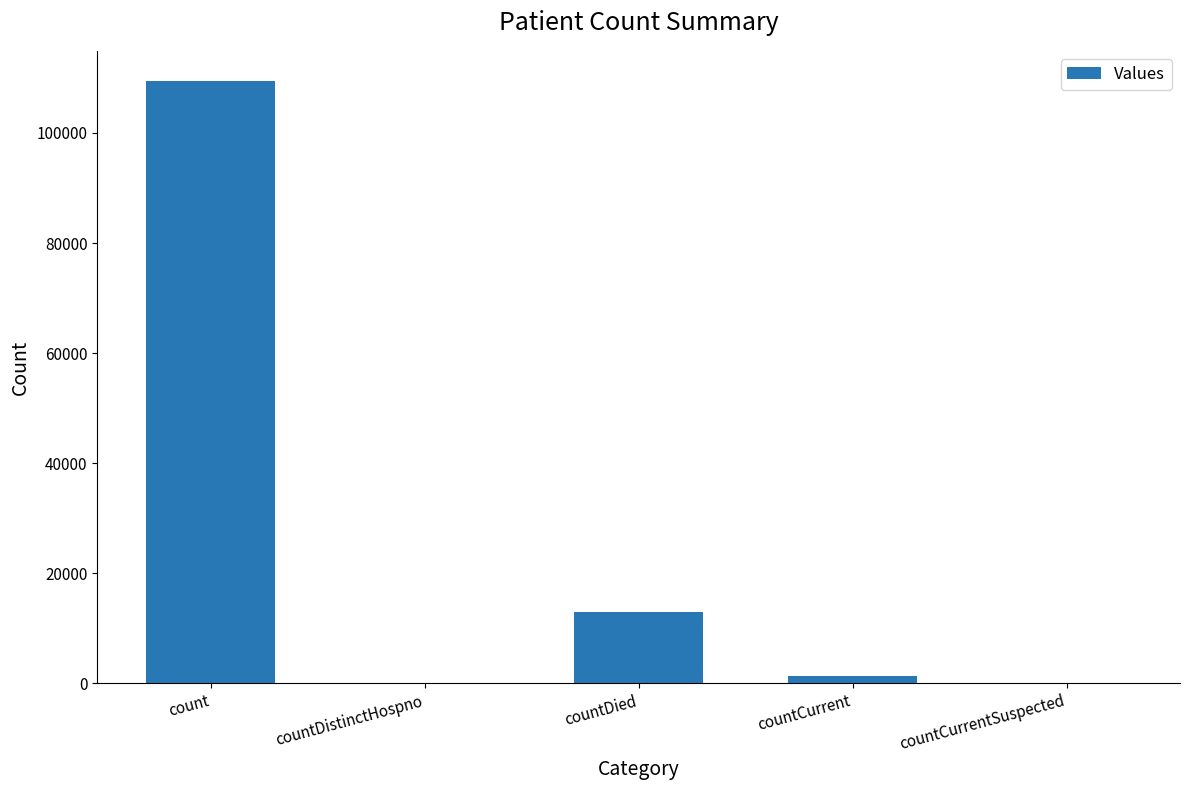

At which category does the chart reach its peak across all series?

count